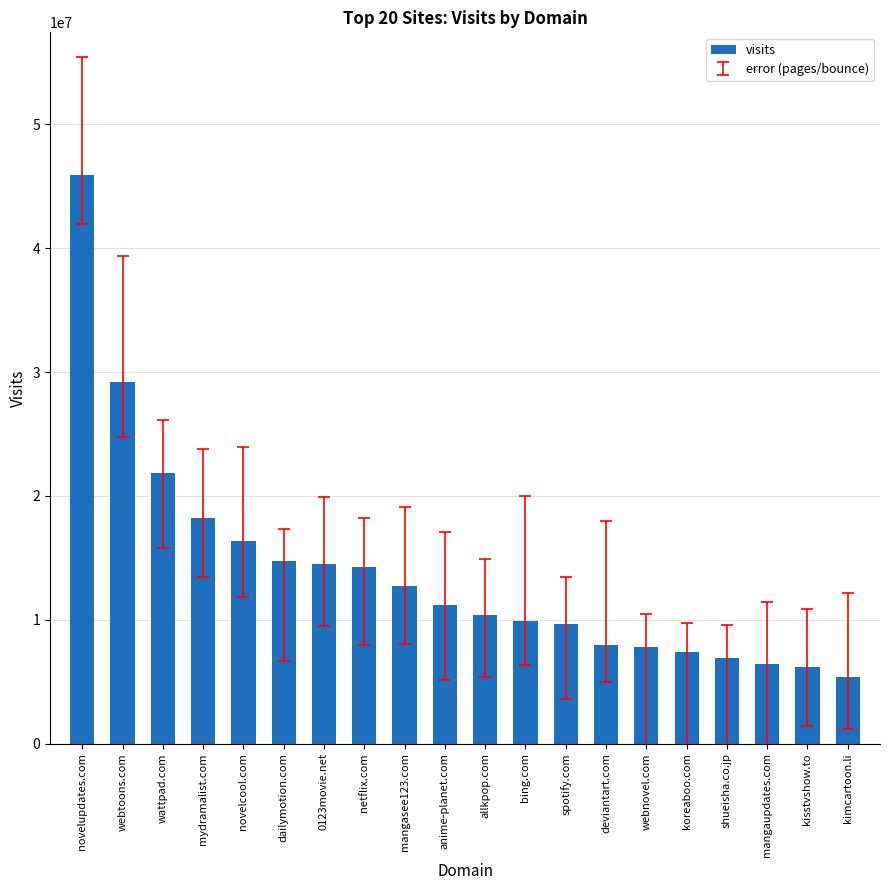

What is the value of the 19th bar from the left?

6186094